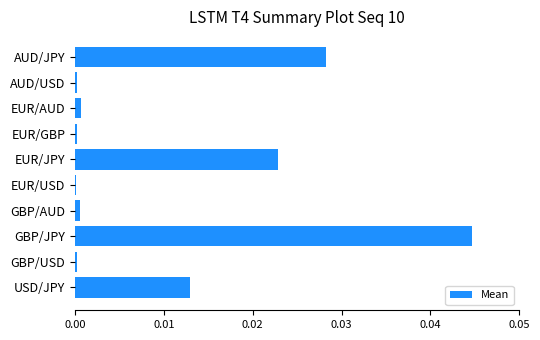

Between EUR/USD and USD/JPY, which is larger?

USD/JPY